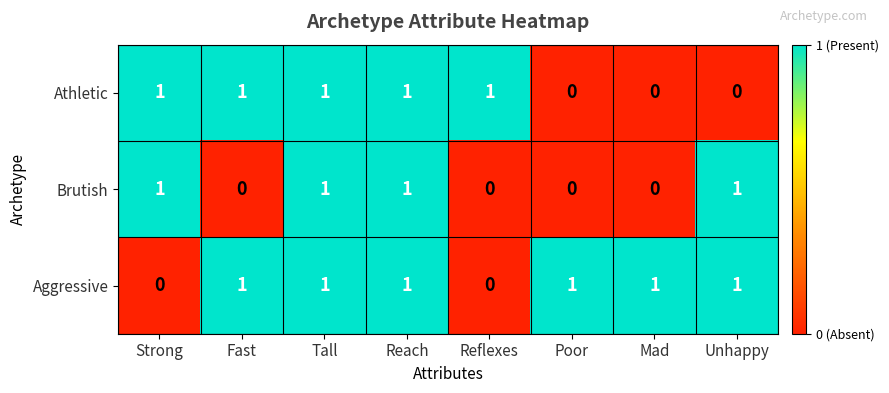

Reading left to right, list all the values displayed in this chart.

Athletic: 1	1	1	1	1	0	0	0
Brutish: 1	0	1	1	0	0	0	1
Aggressive: 0	1	1	1	0	1	1	1